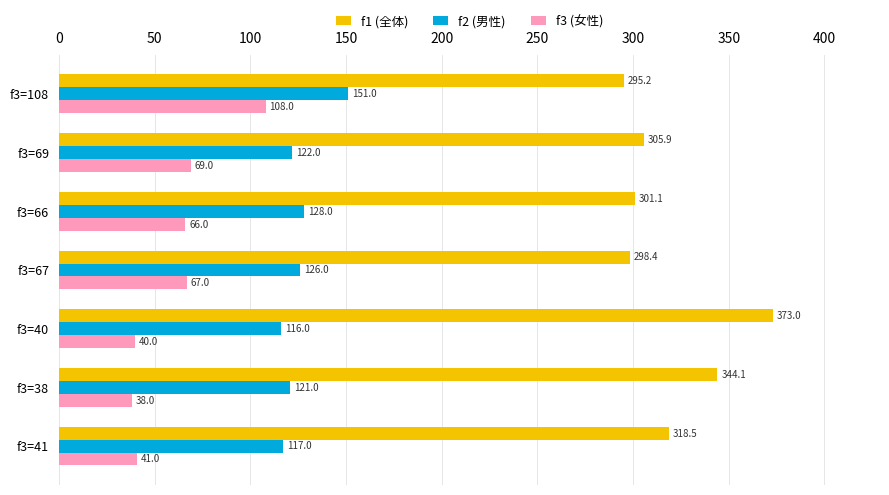

Rank the series at f3=67 from lowest to highest value.

f3 (女性), f2 (男性), f1 (全体)